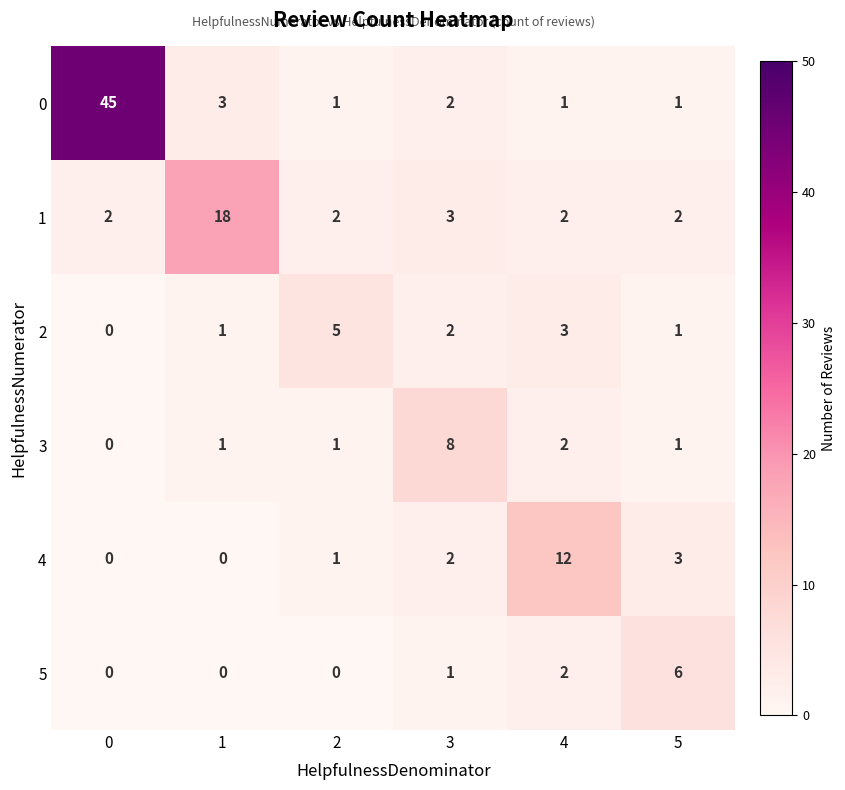

What is the total value across all series at 3?

18